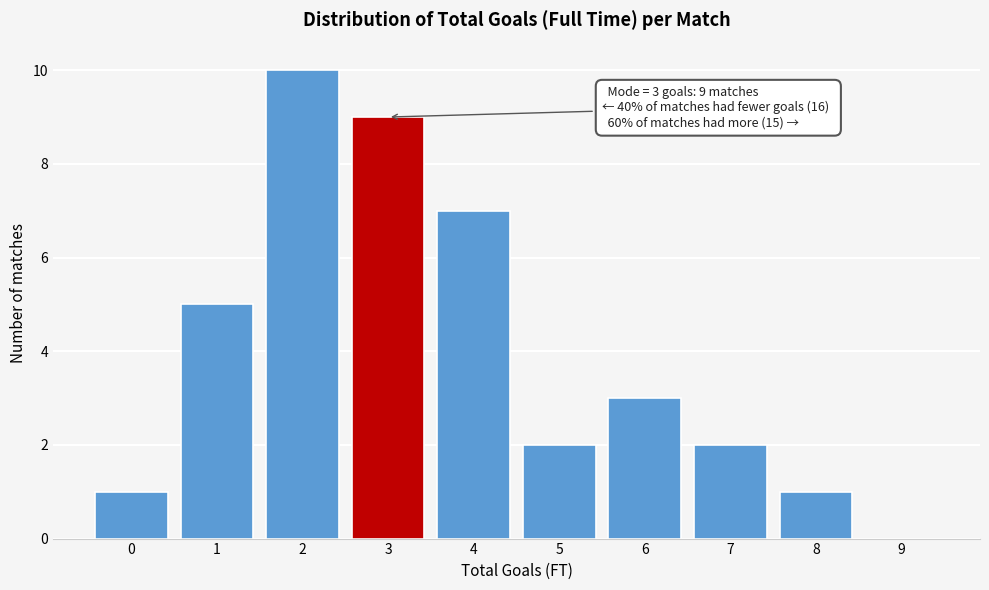

Reading right to left, extract all data points from this chart.

9=0	8=1	7=2	6=3	5=2	4=7	3=9	2=10	1=5	0=1